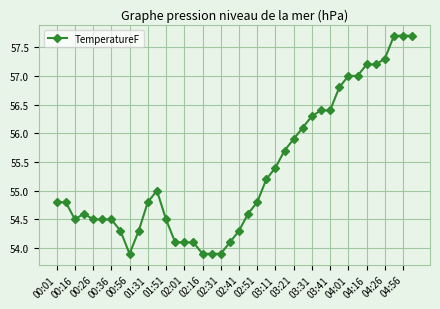

What is the value of the 34th point from the left?

57.0